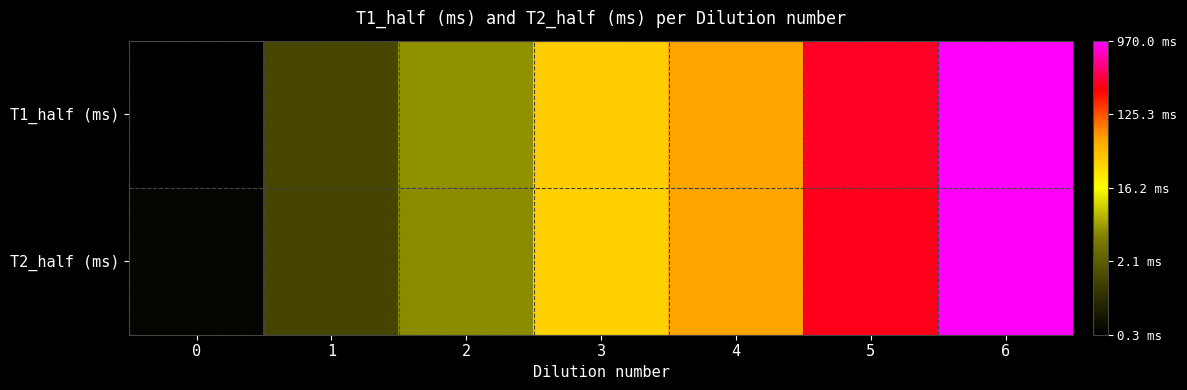

List the series in order of their peak value, lowest first.

T2_half (ms), T1_half (ms)